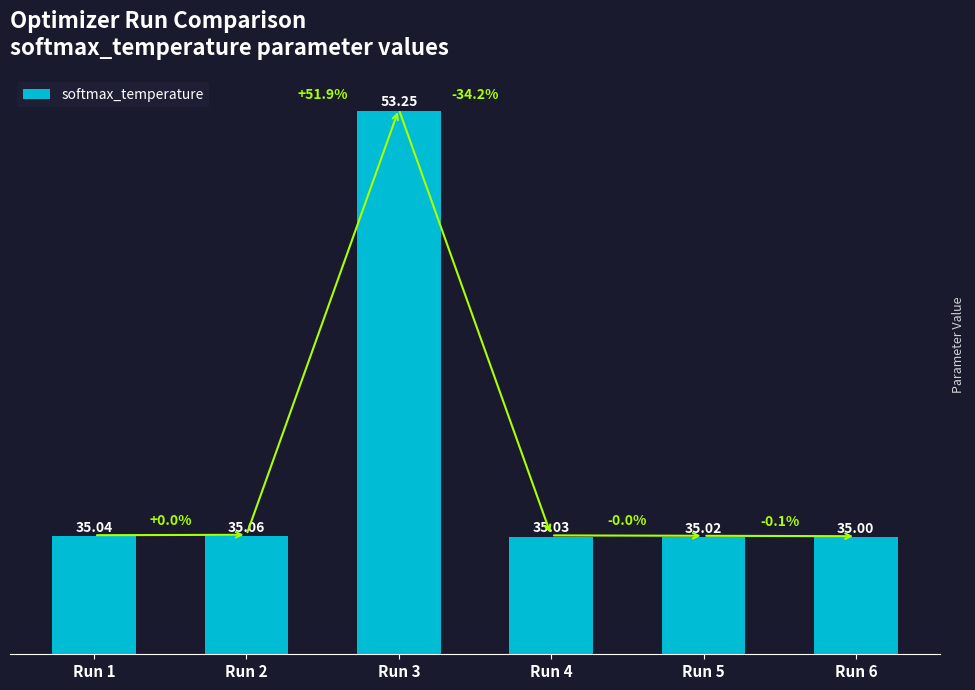

What is the greatest value displayed?

53.3